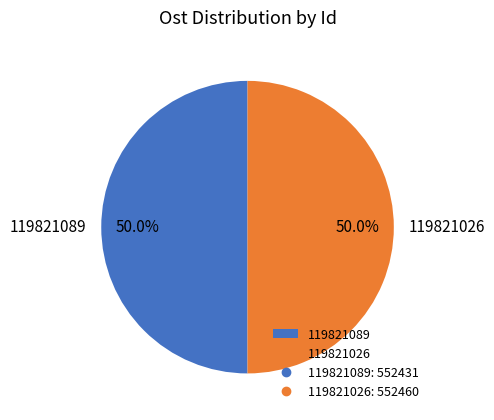

Combined, what portion of the pie is 119821089 and 119821026?

100.0%